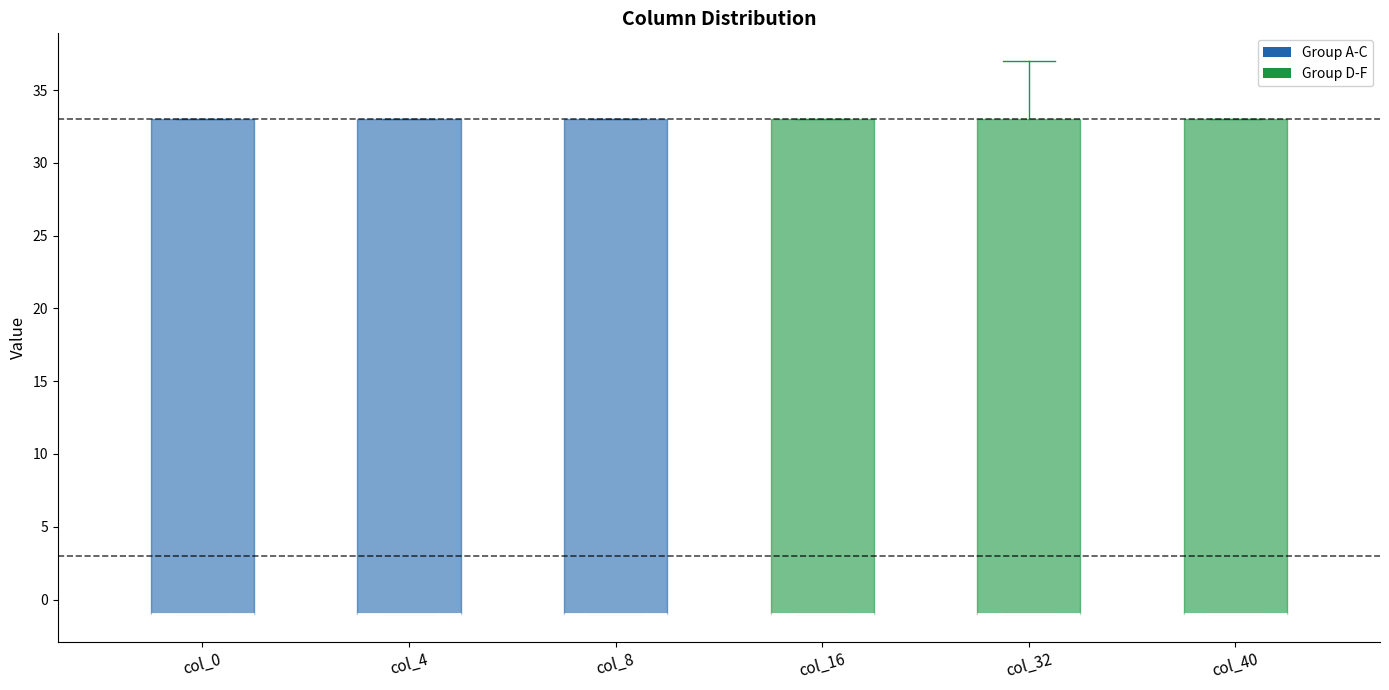

Reading left to right, transcribe this box plot: for each box, give where its median line is, the range the box spans, and where its two whiskers end, as read against the y-axis. The values are not printed on the chart, so give them approximately, as read against the axis.

col_0: median -1 (drawn on the box's lower edge), box -1 to 33, whiskers -1 to 33
col_4: median -1 (drawn on the box's lower edge), box -1 to 33, whiskers -1 to 33
col_8: median -1 (drawn on the box's lower edge), box -1 to 33, whiskers -1 to 33
col_16: median -1 (drawn on the box's lower edge), box -1 to 33, whiskers -1 to 33
col_32: median -1 (drawn on the box's lower edge), box -1 to 33, whiskers -1 to 37
col_40: median -1 (drawn on the box's lower edge), box -1 to 33, whiskers -1 to 33